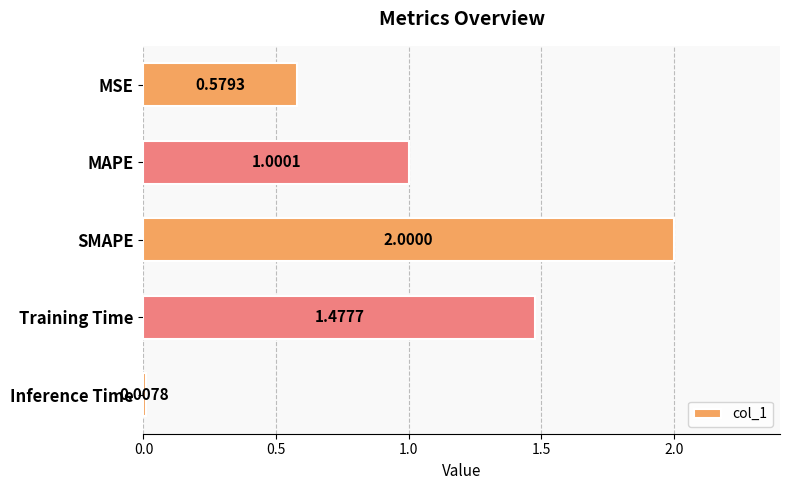

What is the maximum value shown in the chart?

2.0